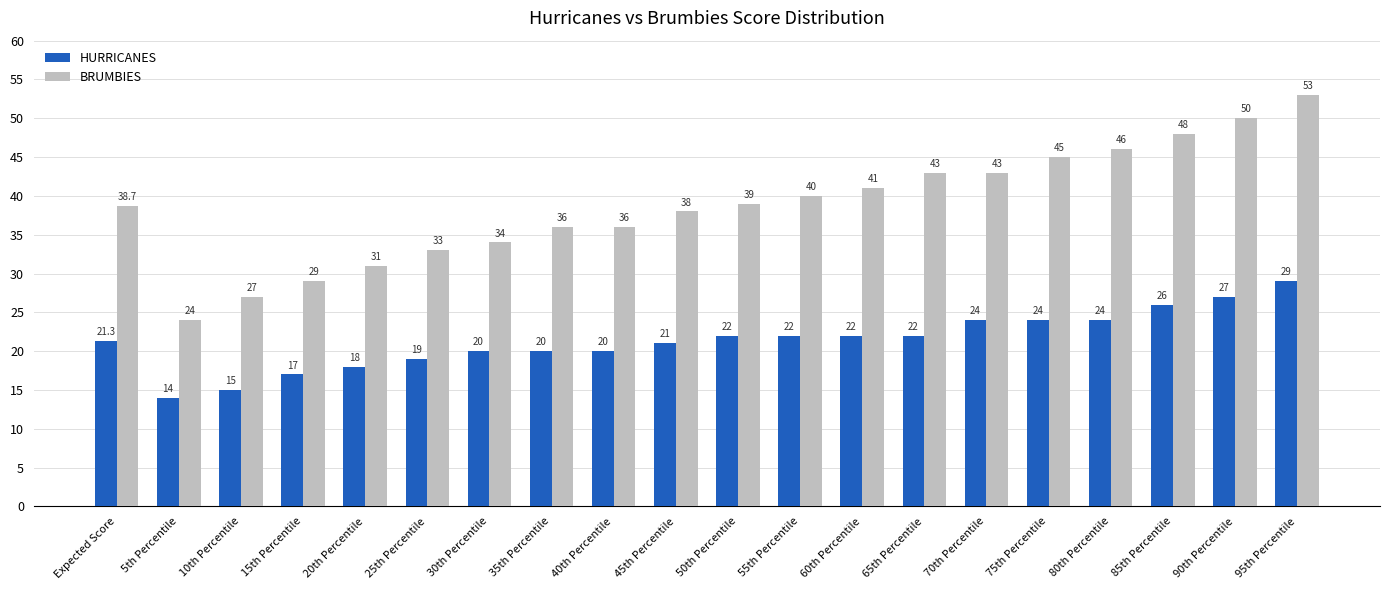

What is the difference between the BRUMBIES values at 45th Percentile and 95th Percentile?

15.0